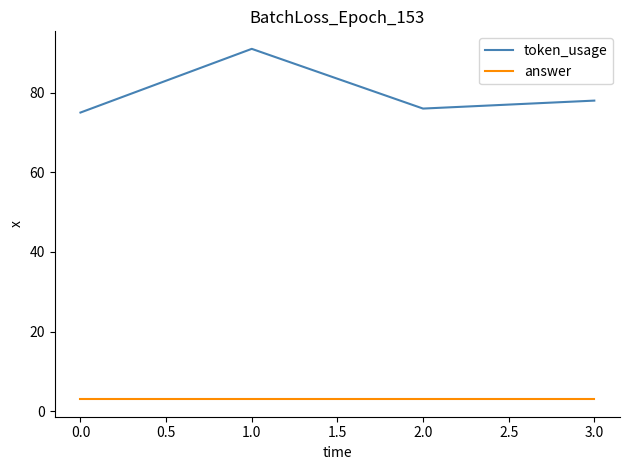

What is the lowest value of the answer series?

3